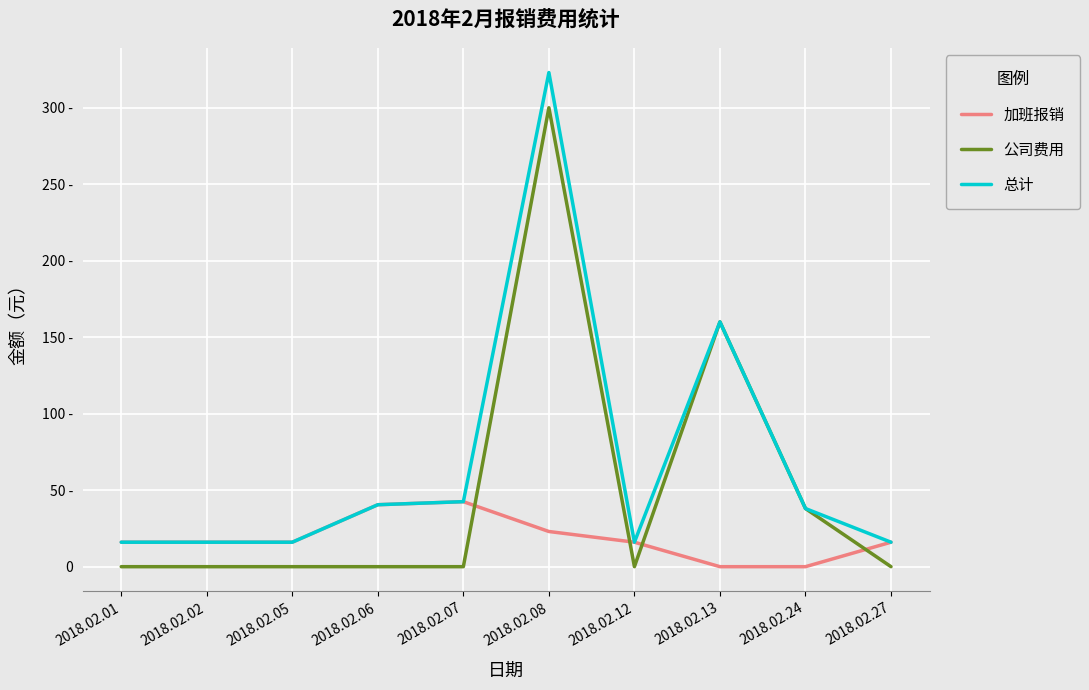

List the series in order of their overall mean, lowest first.

加班报销, 公司费用, 总计